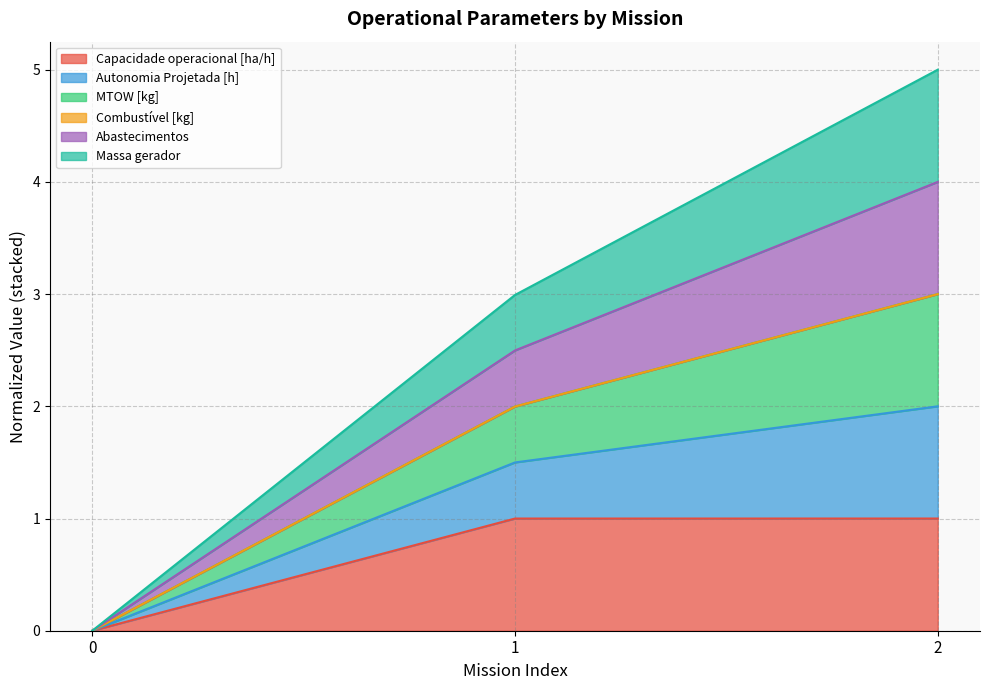

True or false: Abastecimentos has a value of 0.0 at 0.

True